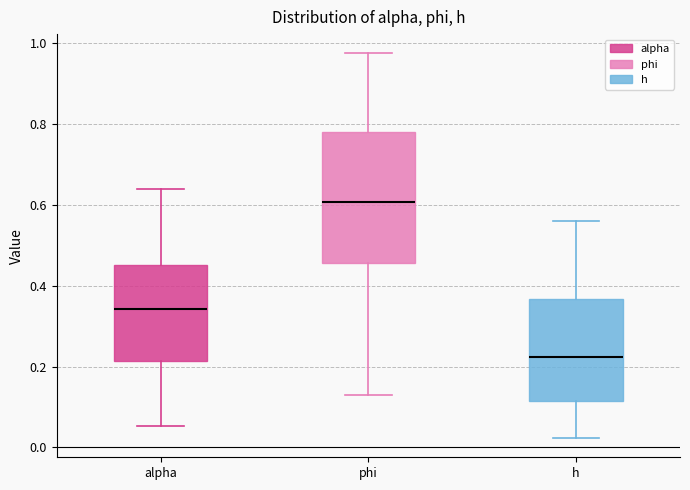

Which box has the highest median line?

phi